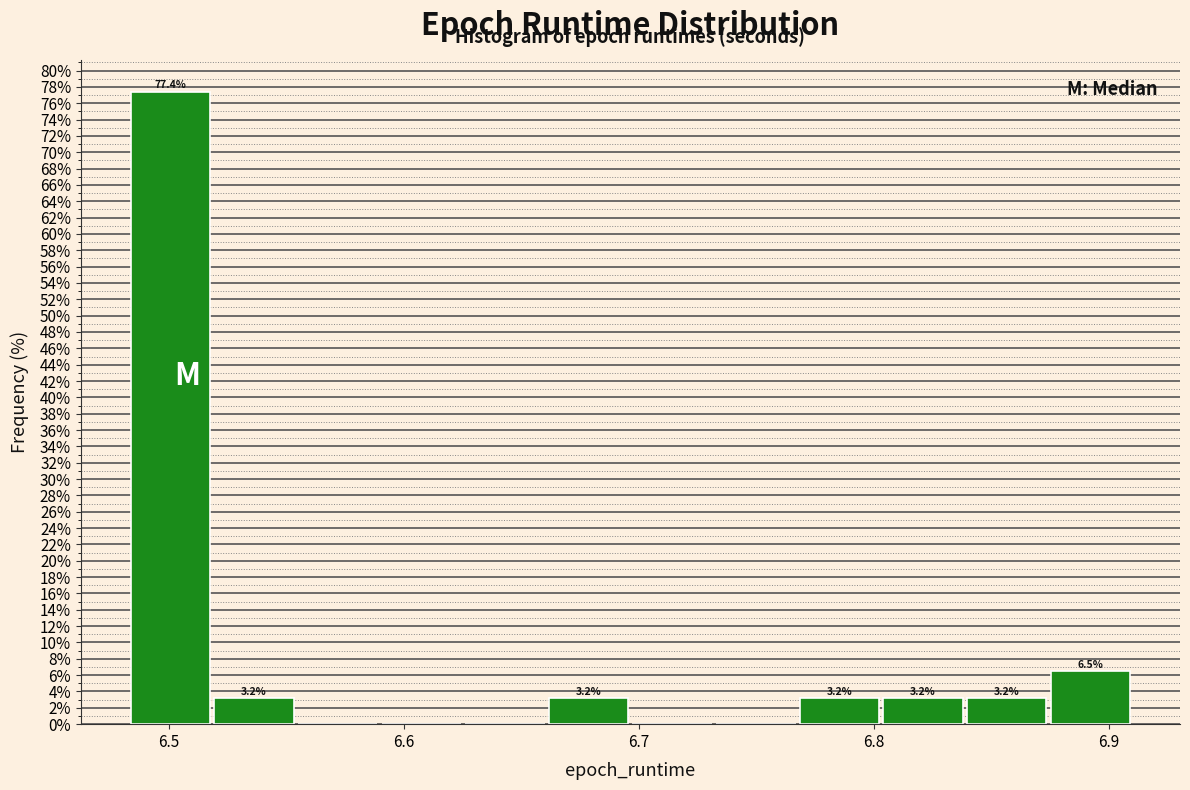

Around what value on the x-axis is the tallest bar? Give the approximate position of its centre, as read against the axis.

6.50